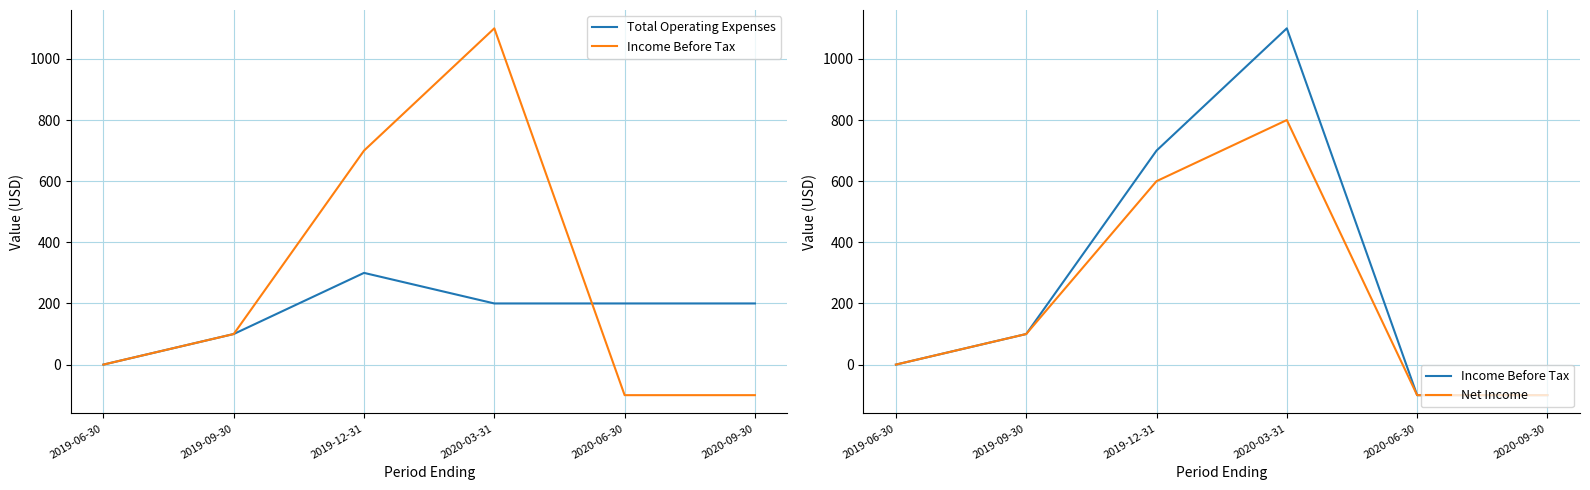

At which label does Income Before Tax first exceed 100?

2019-12-31